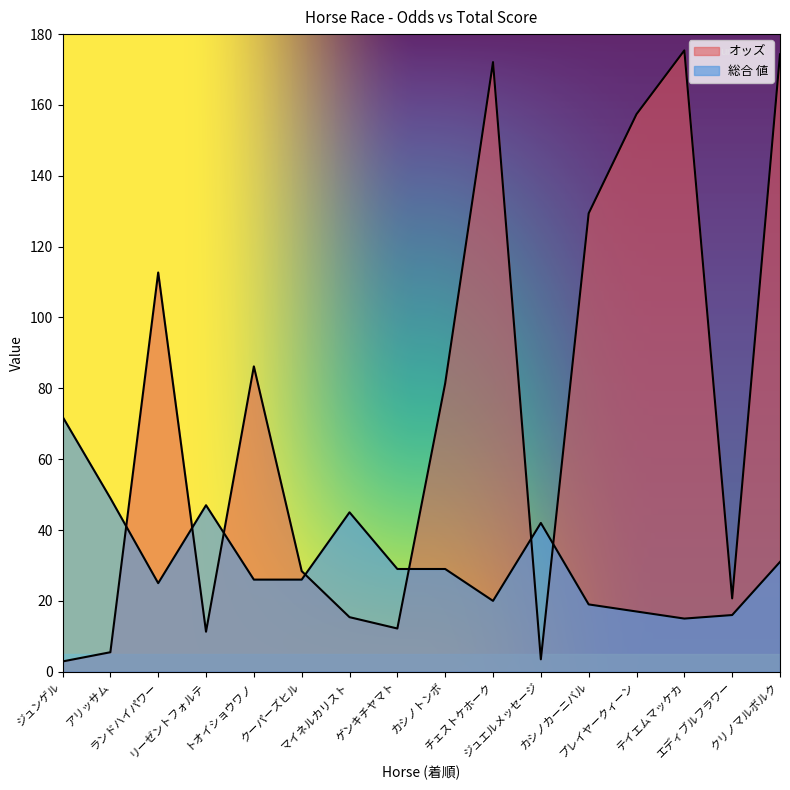

How many lines are shown in the chart?

2